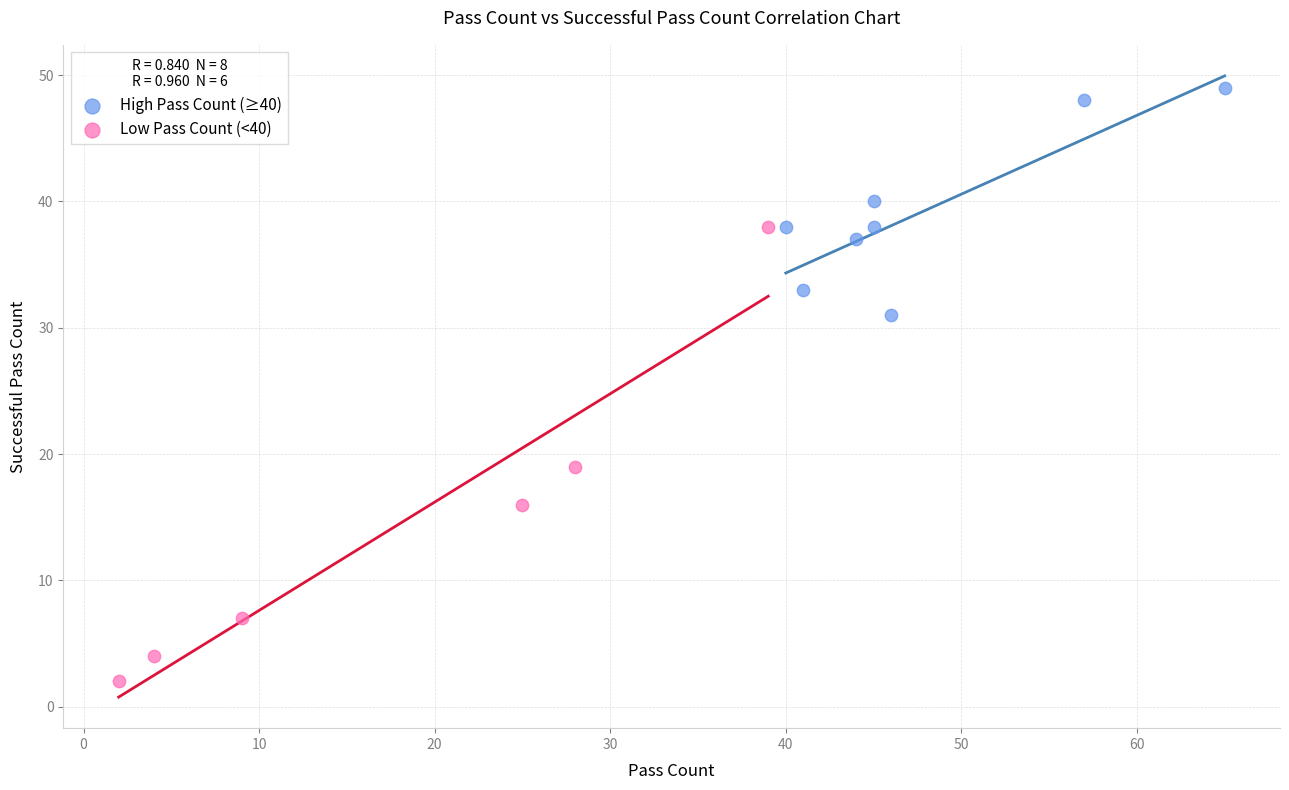

Which series has the largest Y range (max minus min)?

Low Pass Count (<40)